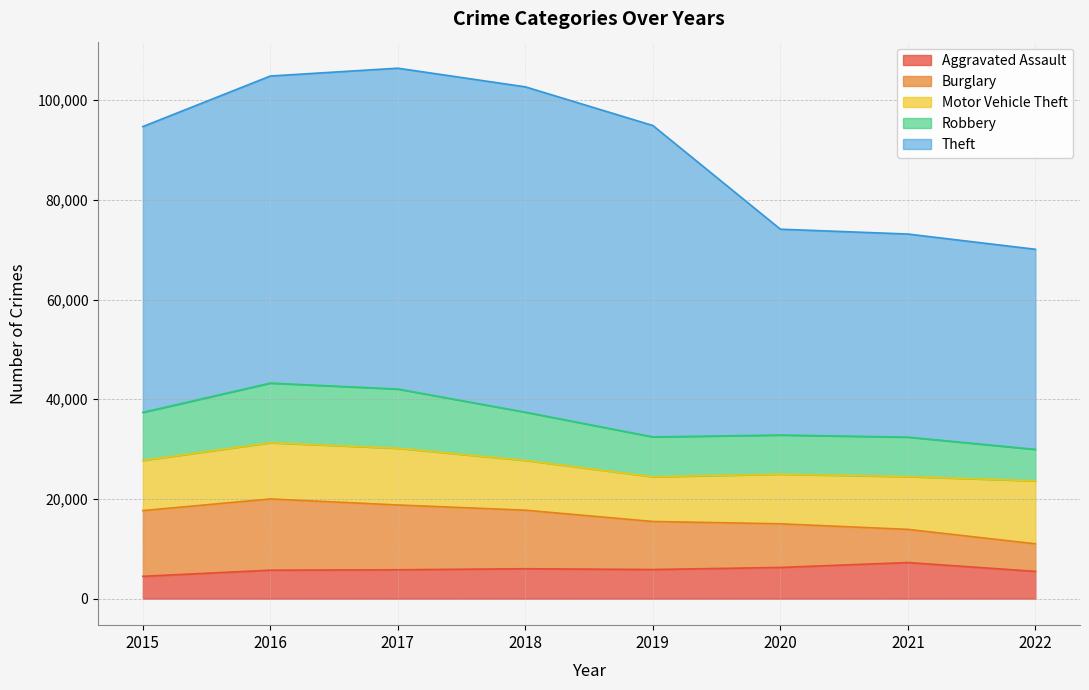

The Robbery series shows 13553 at 2020. True or false?

False